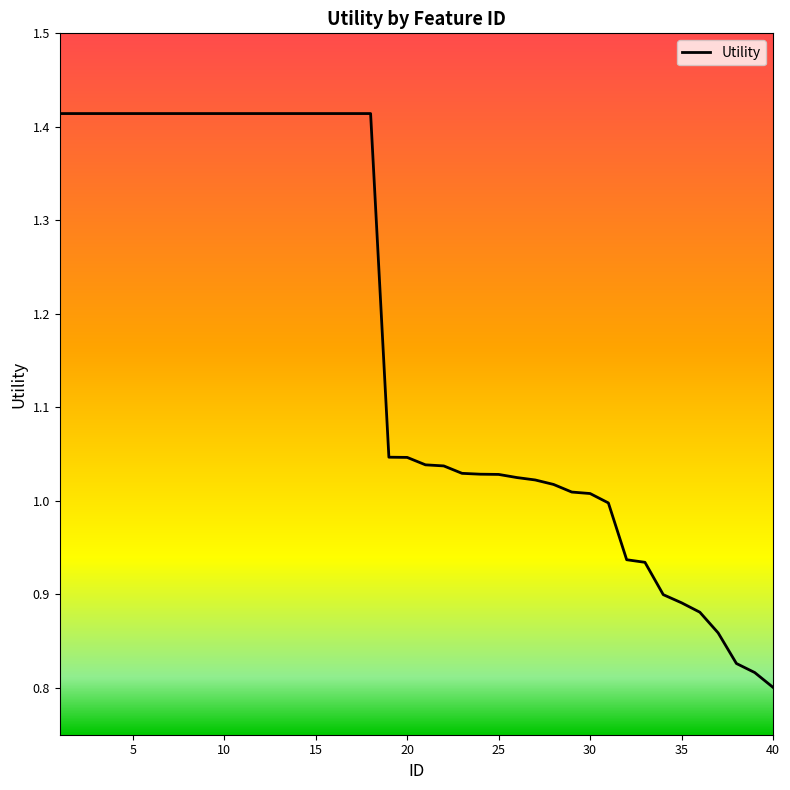

What is the difference between the maximum and minimum values?

0.6